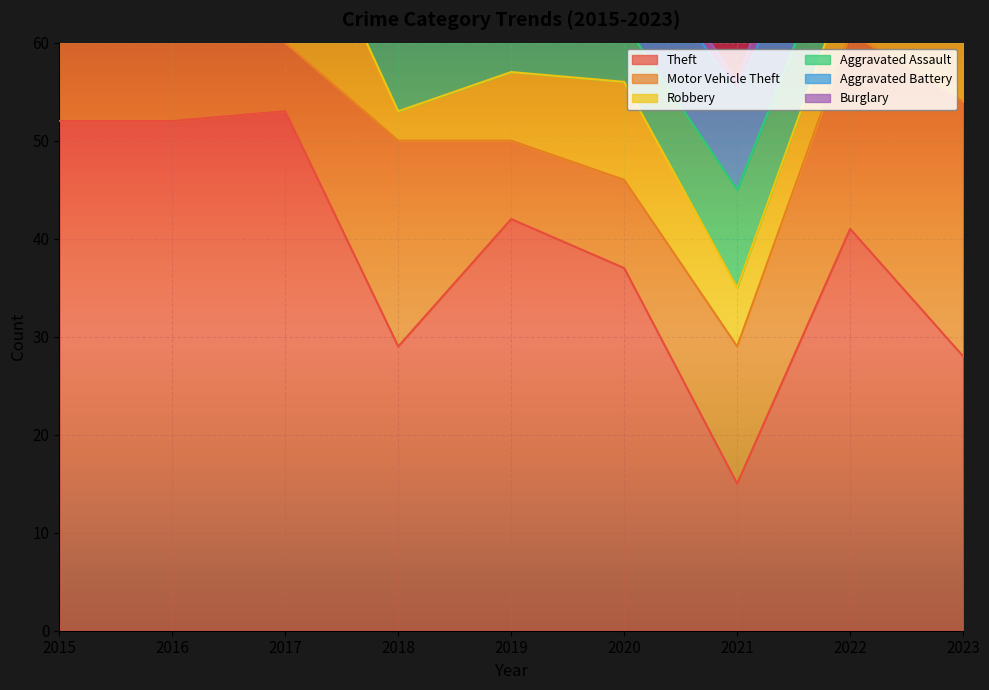

True or false: Theft and Robbery cross at least once.

False